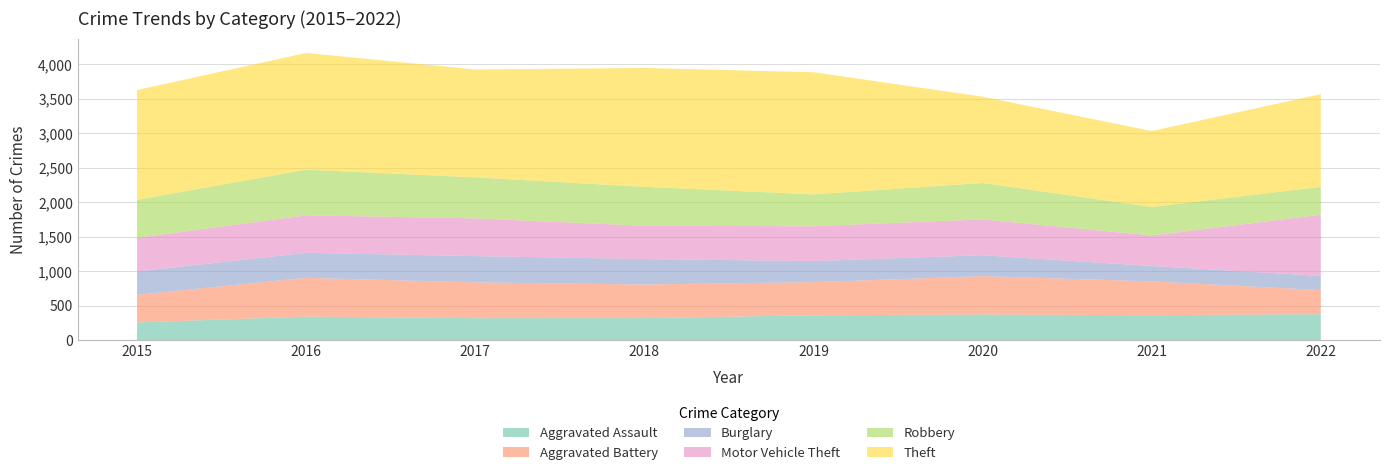

Reading left to right, list all the values displayed in this chart.

Aggravated Assault: 259	344	321	322	363	374	364	379
Aggravated Battery: 401	562	519	487	481	556	491	349
Burglary: 338	362	381	369	305	304	222	206
Motor Vehicle Theft: 488	544	547	482	505	519	443	886
Robbery: 550	662	594	565	461	528	413	405
Theft: 1592	1692	1564	1723	1771	1251	1101	1343